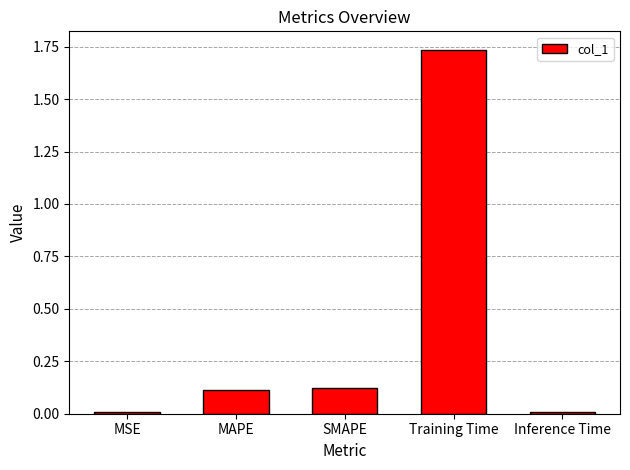

What is the change in value from MAPE to Training Time?

+1.6